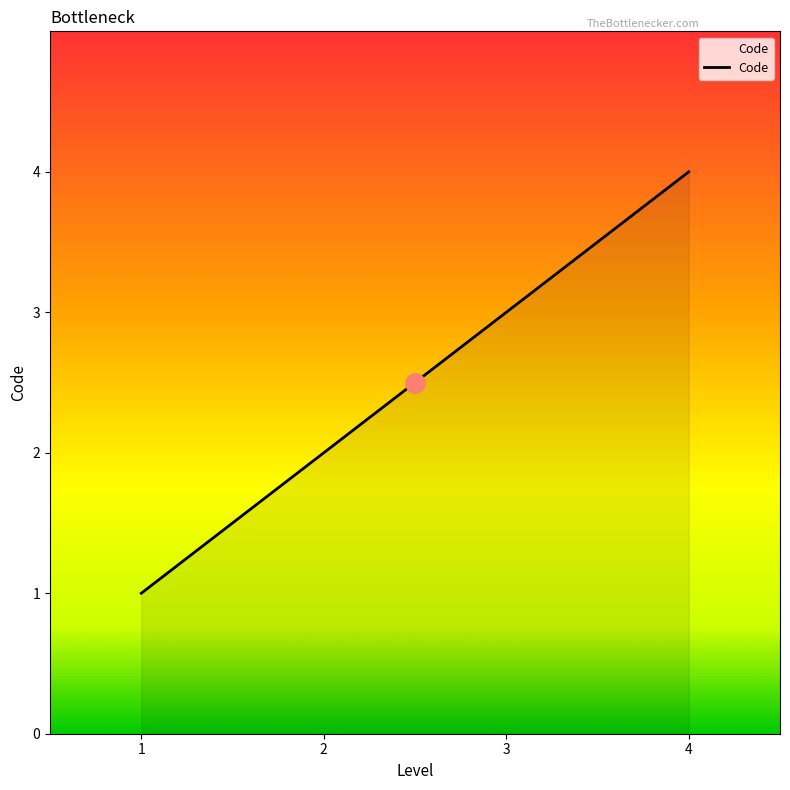

What is the difference between the maximum and second lowest values?

2